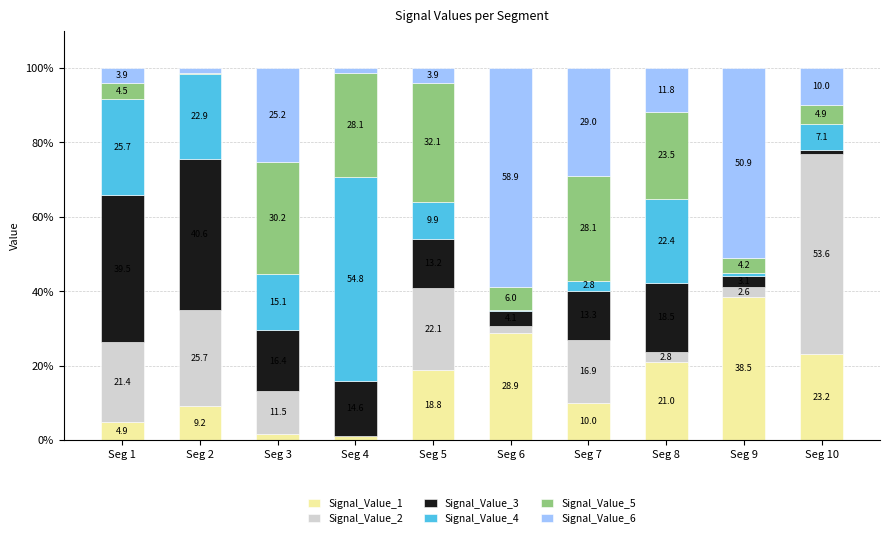

What is the sum of the Signal_Value_1 values at Seg 10 and Seg 9?

61.7